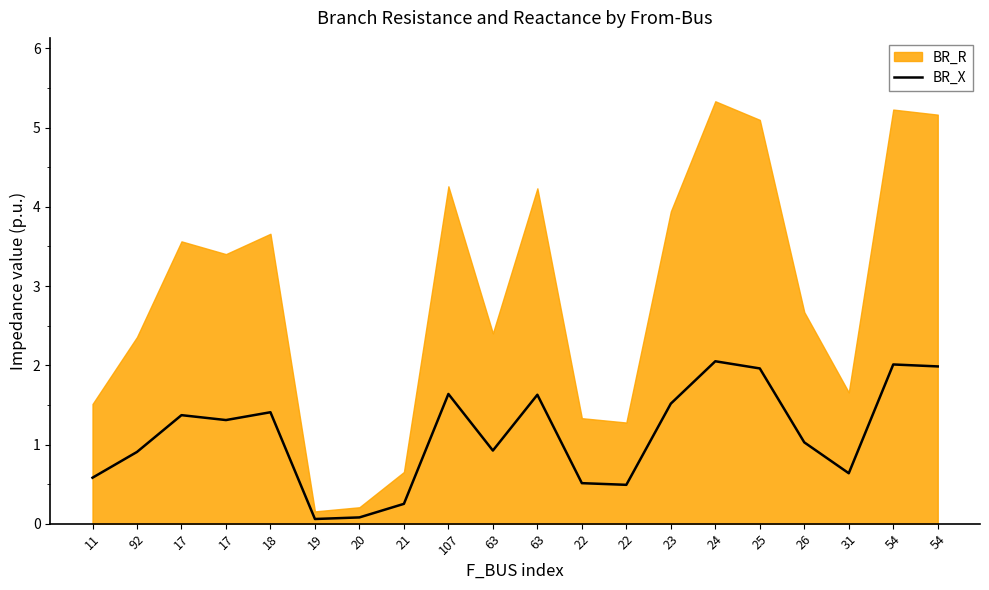

Reading left to right, what are all the values shown in this chart?

11=0.6	92=0.9	17=1.4	17=1.3	18=1.4	19=0.1	20=0.1	21=0.3	107=1.6	63=0.9	63=1.6	22=0.5	22=0.5	23=1.5	24=2.1	25=2.0	26=1.0	31=0.6	54=2.0	54=2.0